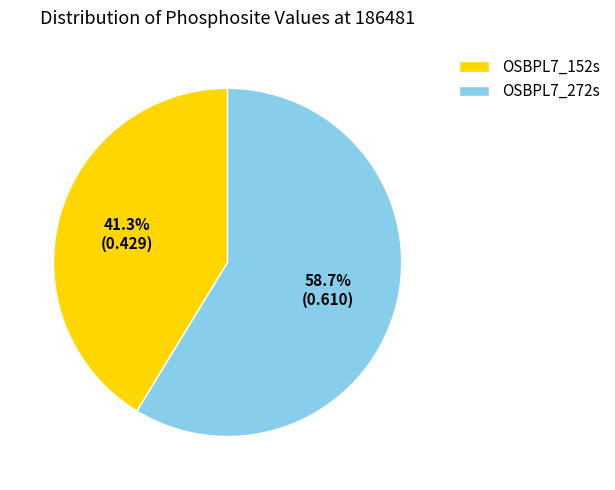

Combined, what portion of the pie is OSBPL7_152s and OSBPL7_272s?

100.0%